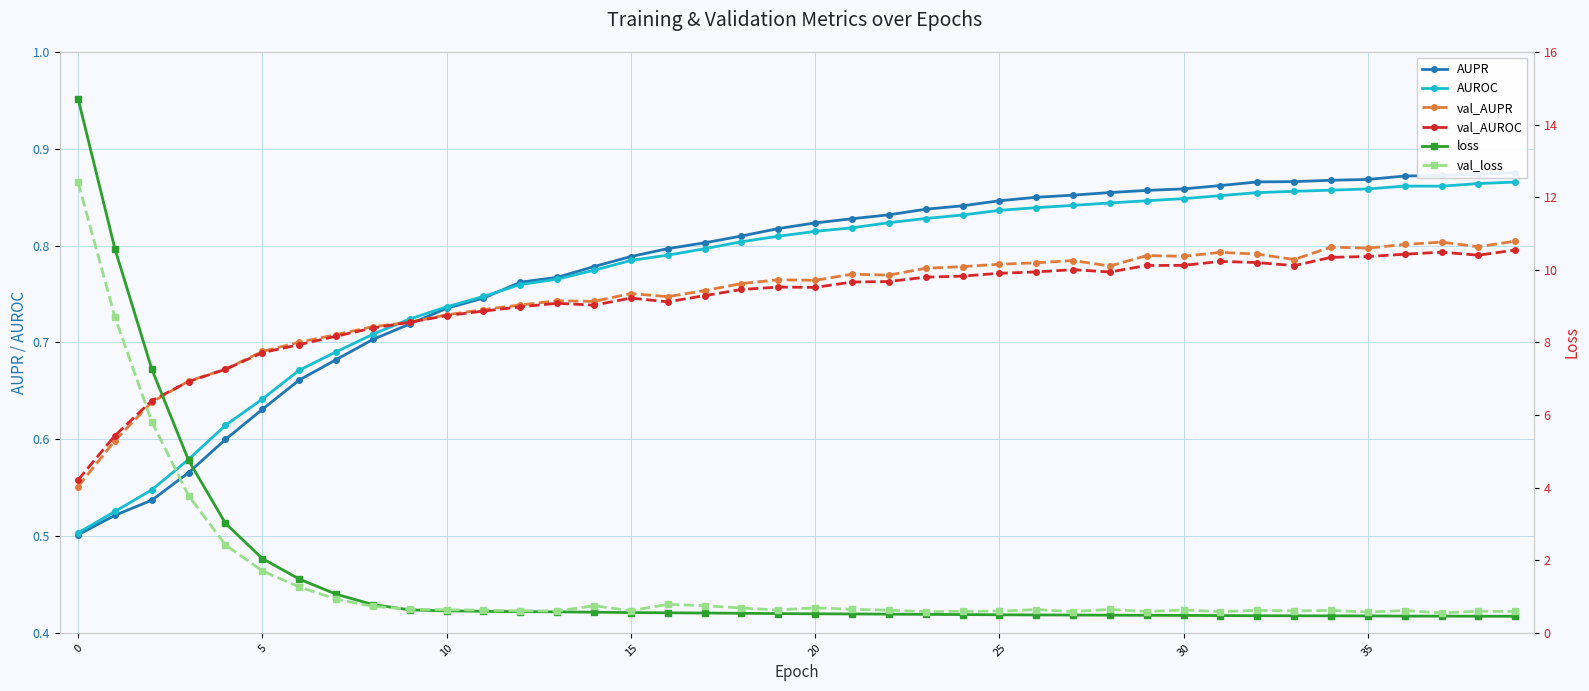

After their last crossing, which series has the higher values: val_loss or loss?

val_loss